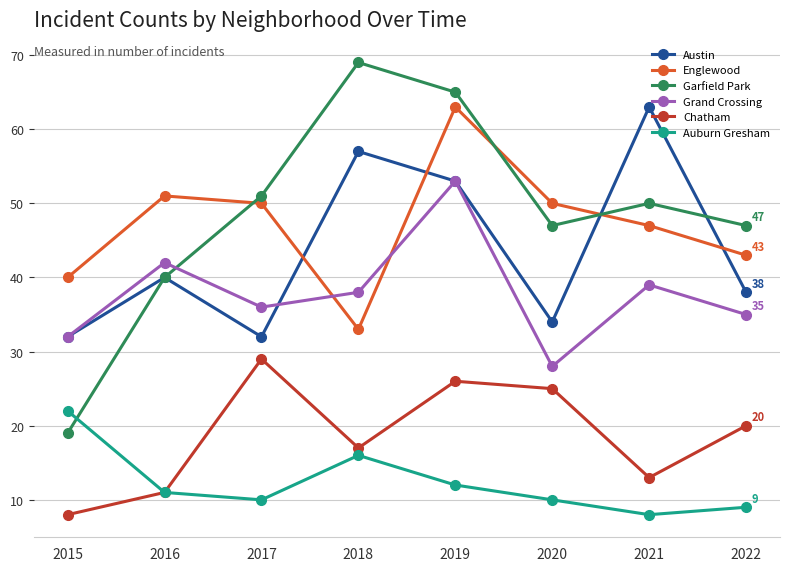

Which series has the largest total across all categories?

Garfield Park